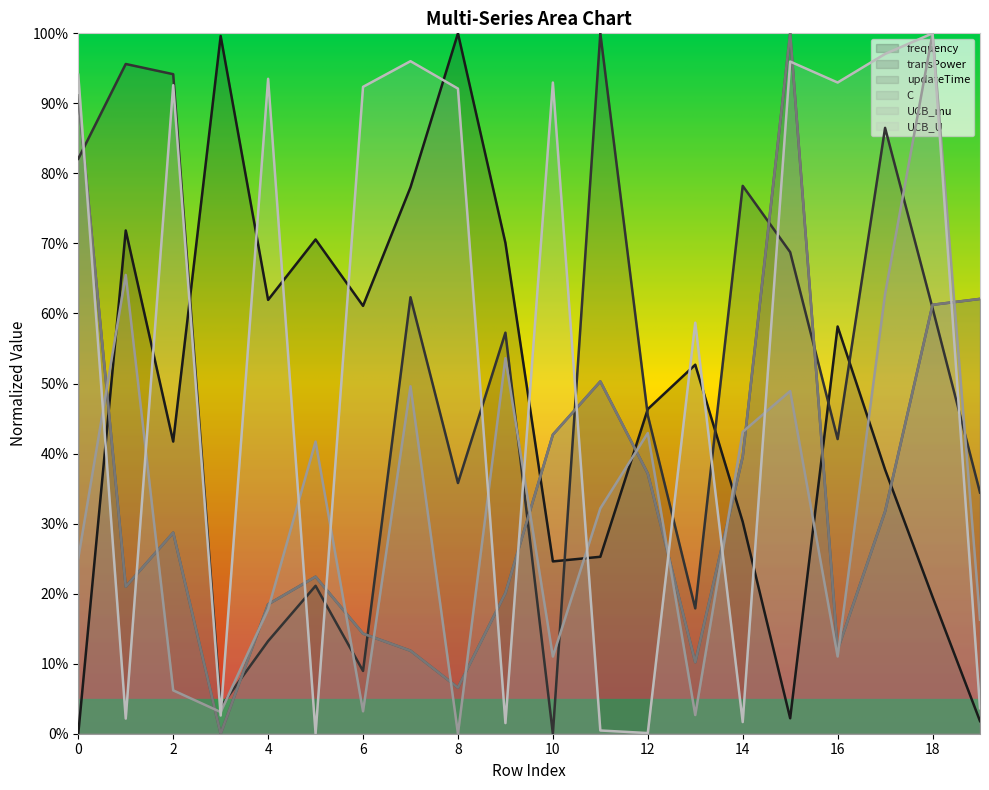

What is the spread (max minus min) of values at 18?

0.8